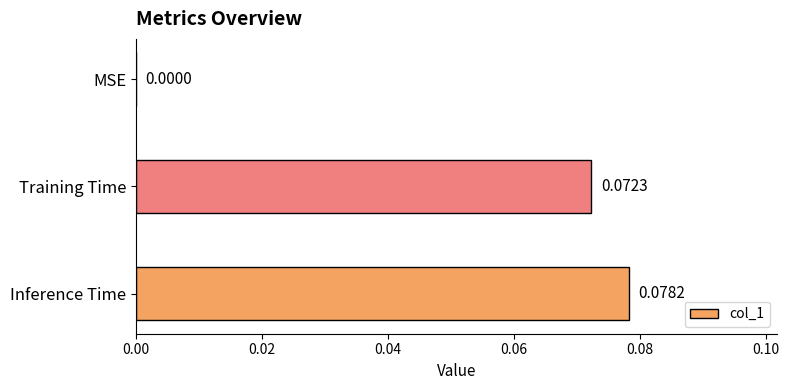

Between Inference Time and MSE, which is larger?

Inference Time